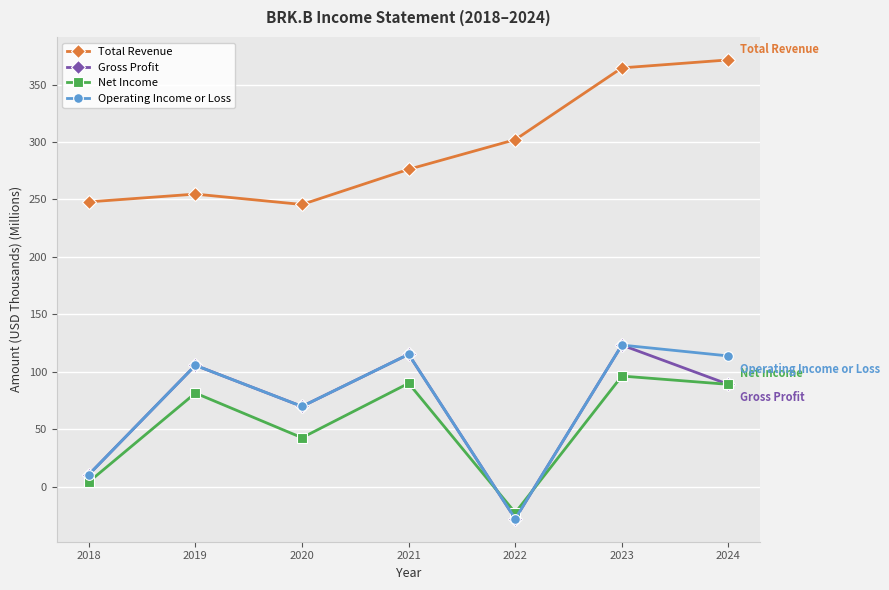

What is the sum of all Total Revenue values?

2062.2